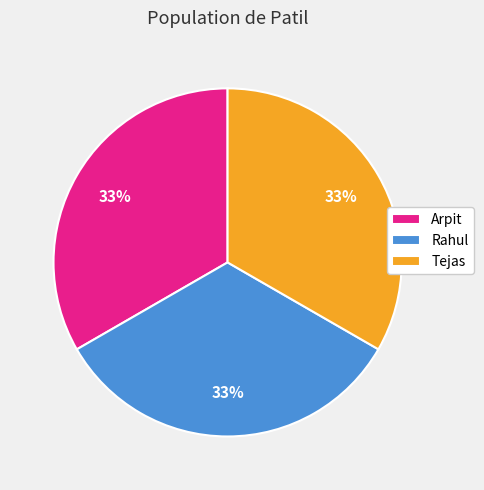

How many segments does this pie chart have?

3